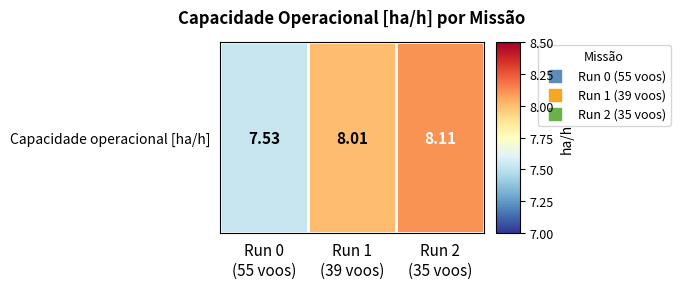

What is the difference between the maximum and second lowest values?

0.1